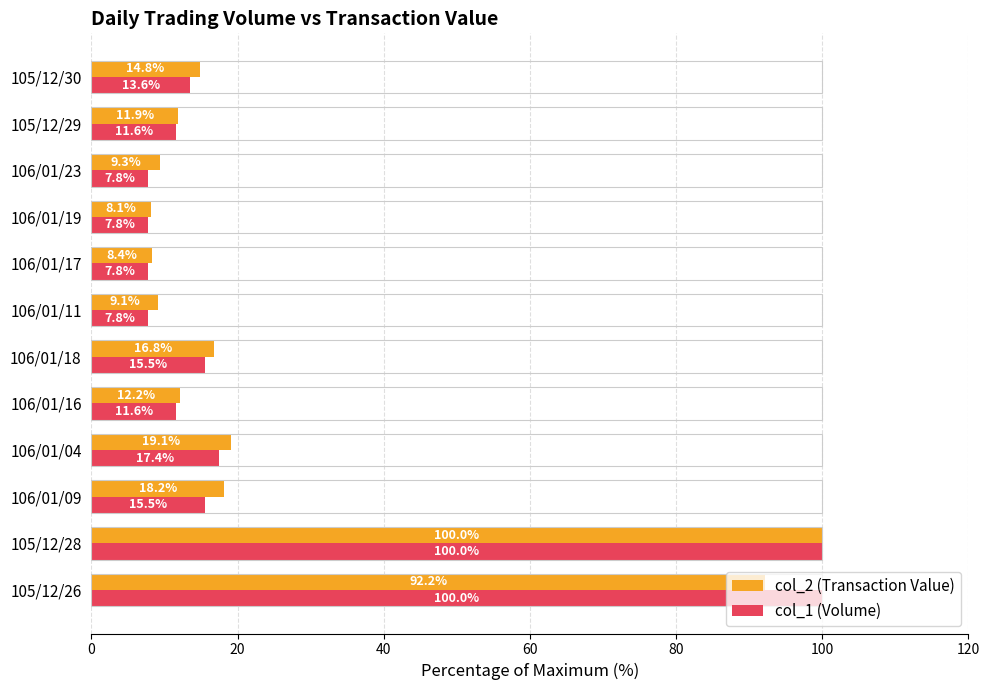

What is the minimum value shown in the chart?

7.8